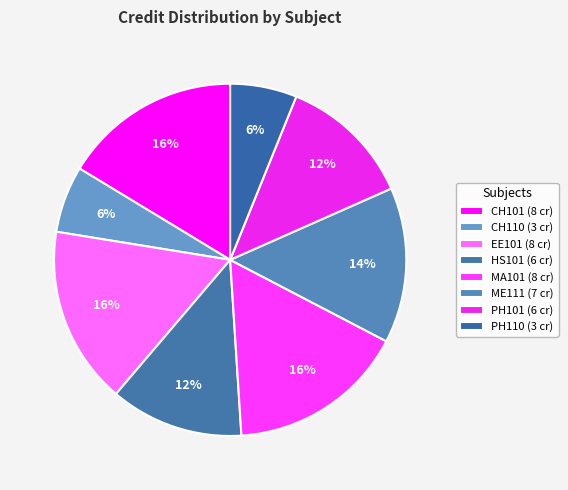

Is HS101 the majority of the pie?

No